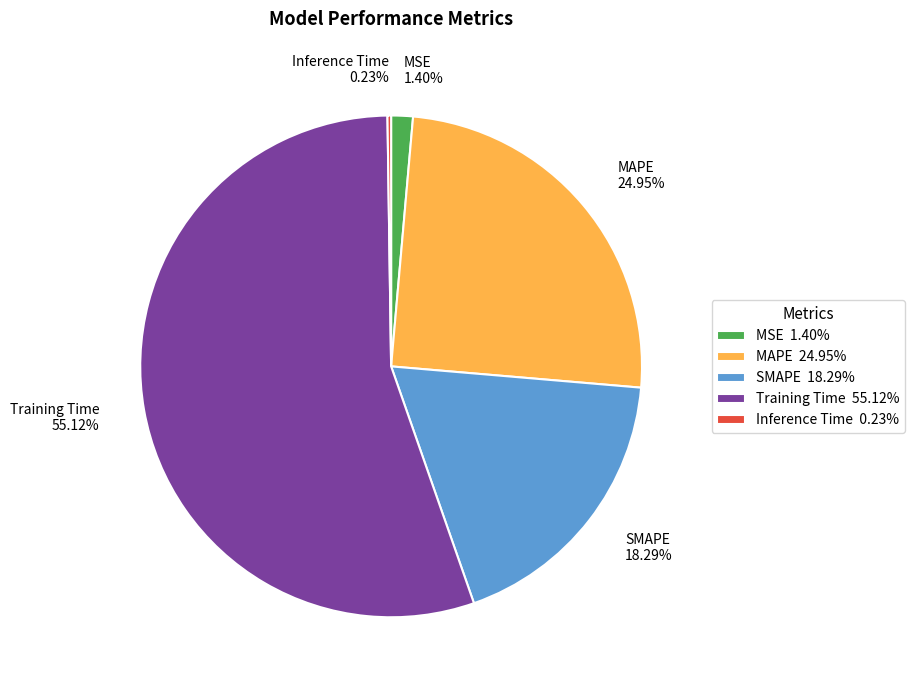

Is it true that MAPE is 35% of the pie?

False